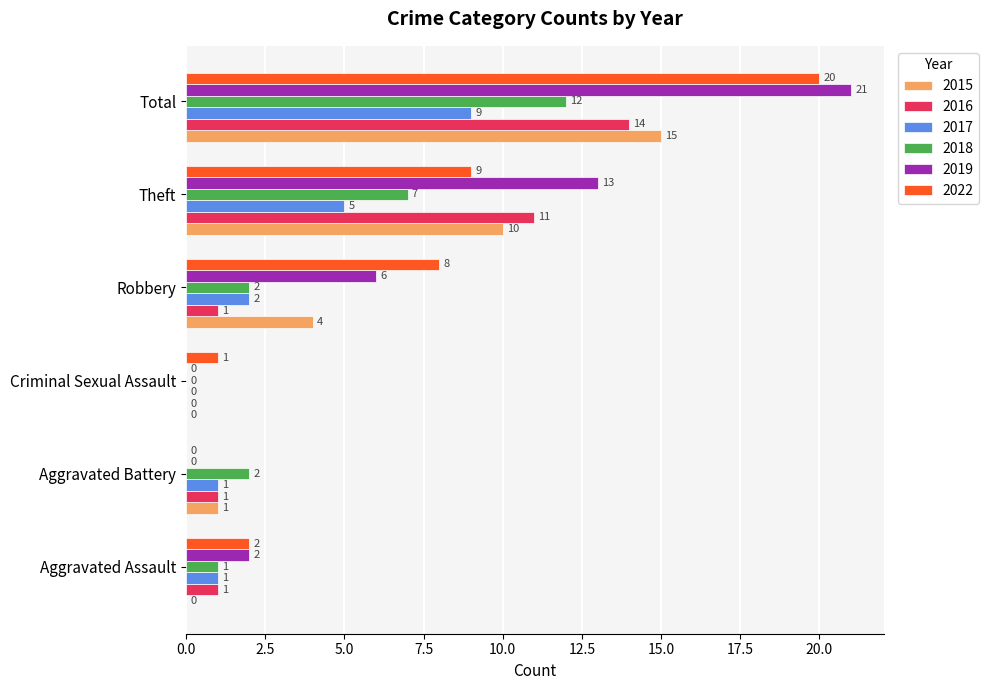

Is it true that 2016 equals 0 at Criminal Sexual Assault?

True